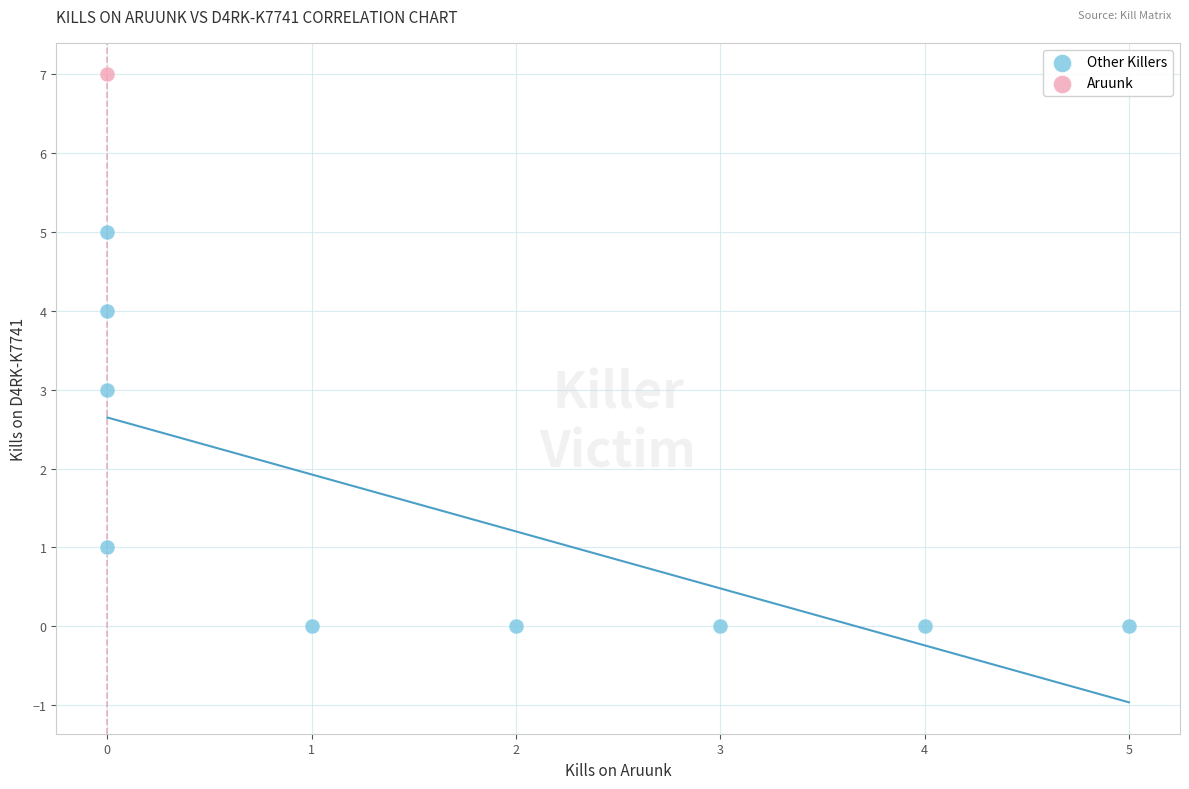

What are all the series names shown in the legend?

Other Killers, Aruunk